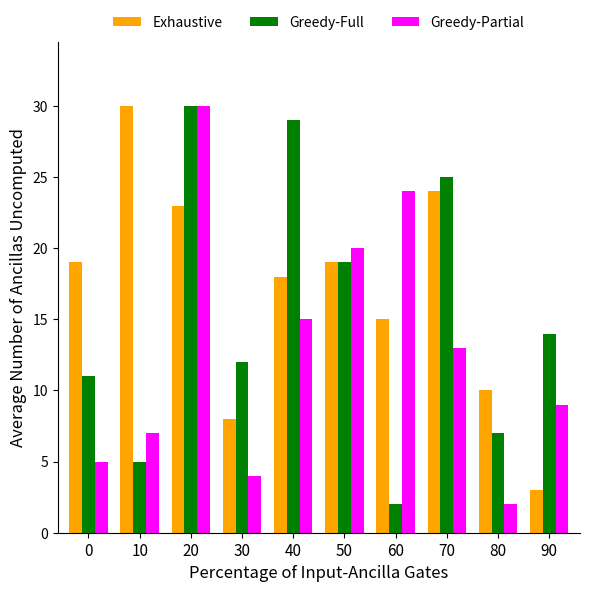

Reading left to right, what are all the values shown in this chart?

Exhaustive: 0=19	10=30	20=23	30=8	40=18	50=19	60=15	70=24	80=10	90=3
Greedy-Full: 0=11	10=5	20=30	30=12	40=29	50=19	60=2	70=25	80=7	90=14
Greedy-Partial: 0=5	10=7	20=30	30=4	40=15	50=20	60=24	70=13	80=2	90=9